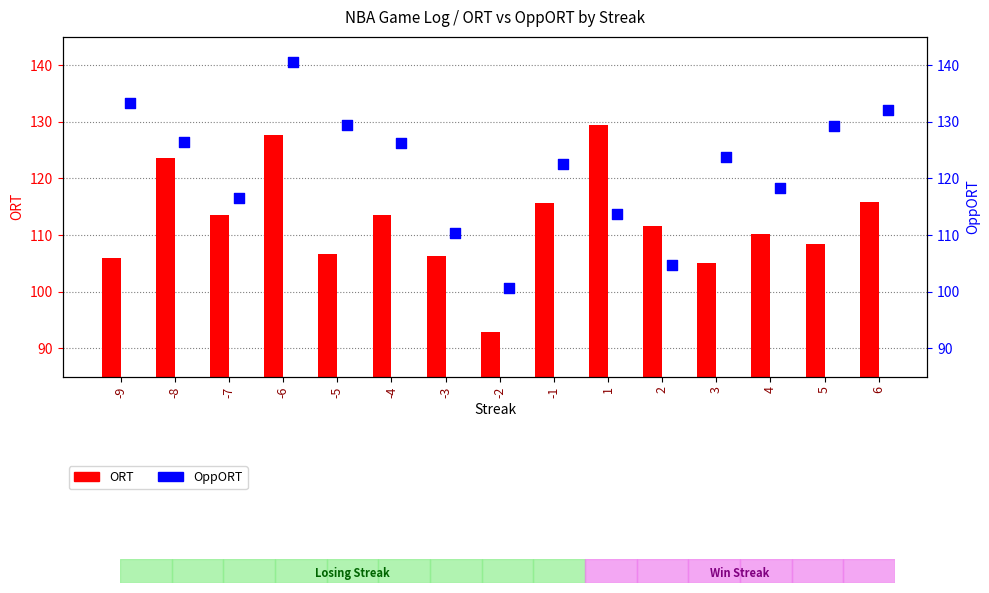

What is the total value across all series at -1?

238.2